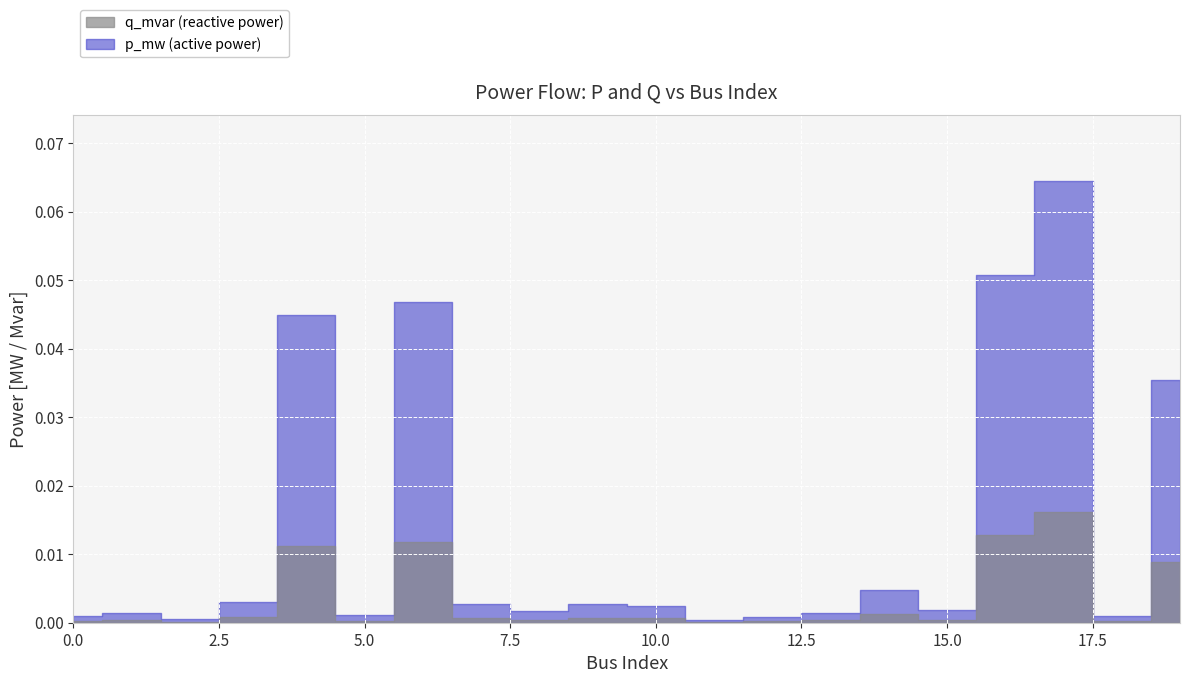

At 6, list the series in order from smallest to largest.

q_mvar, p_mw